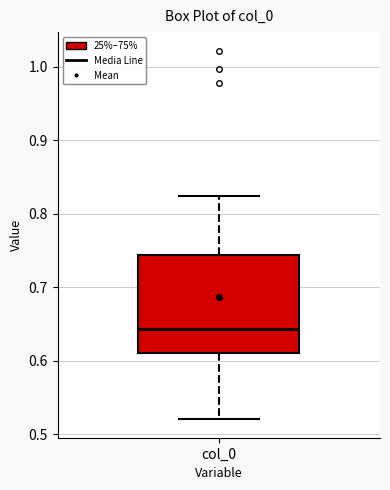

Read this box plot against the y-axis: the position of the median line, the range covered by the box, and the ends of both whiskers. The values are not printed on the chart, so give them approximately, as read against the axis.

median 0.64, box 0.61 to 0.74, whiskers 0.52 to 0.82